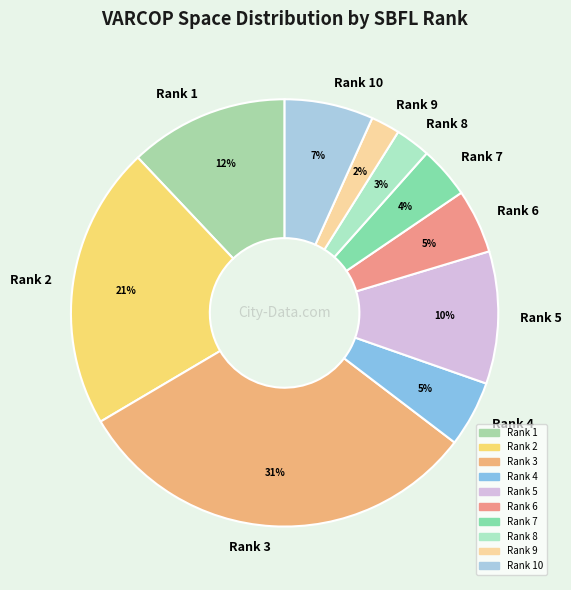

To the nearest percent, what is the average slice percentage?

10%